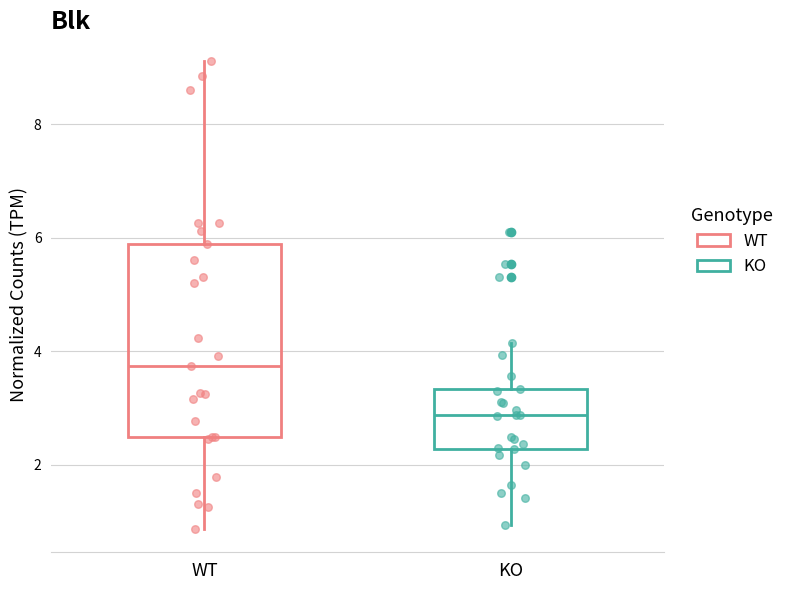

Which box has the highest median line?

WT